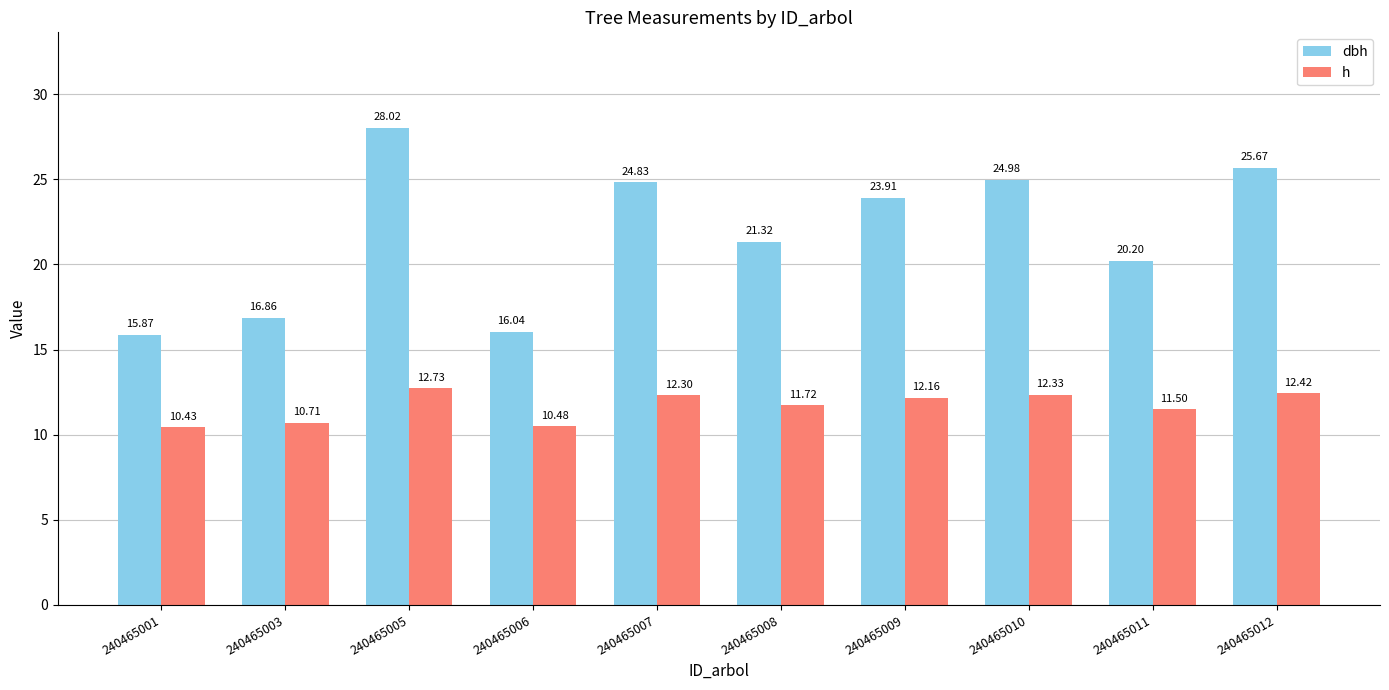

What is the sum of the h values at 240465001 and 240465005?

23.2